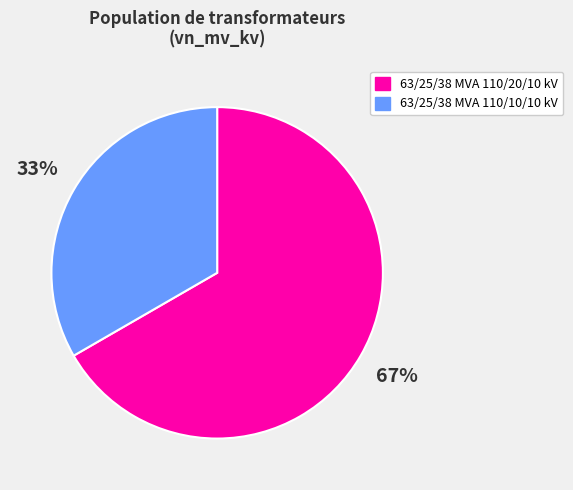

To the nearest percent, what portion does 63/25/38 MVA 110/20/10 kV represent?

67%